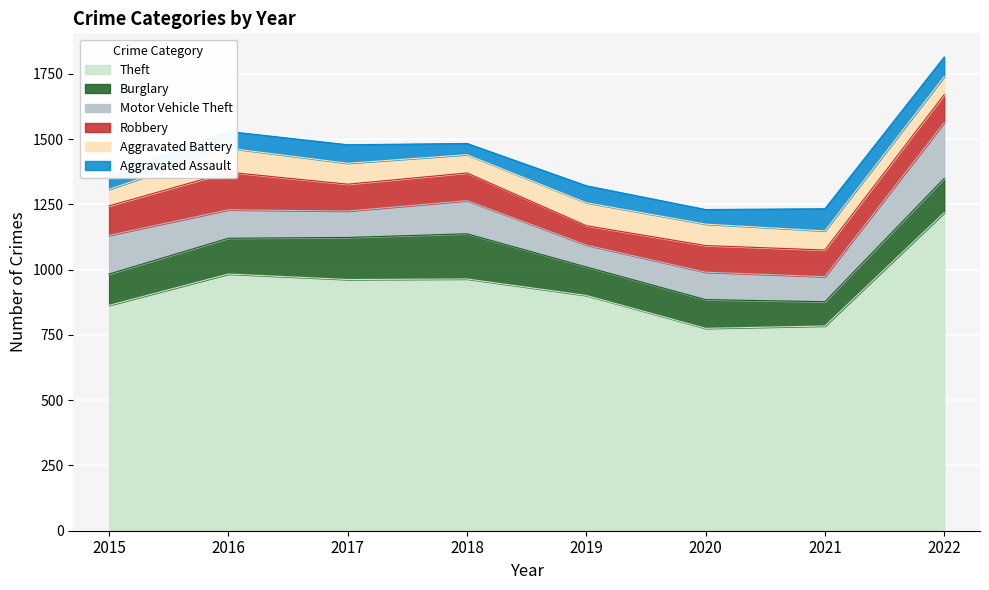

At which label does Aggravated Battery first exceed 80?

2016